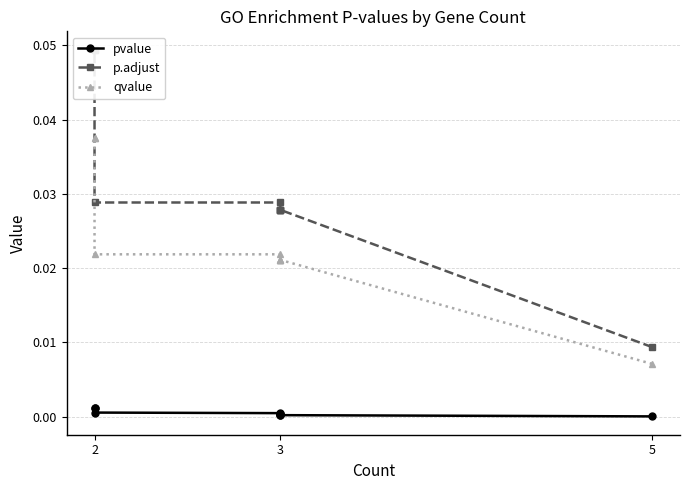

How many lines are shown in the chart?

3